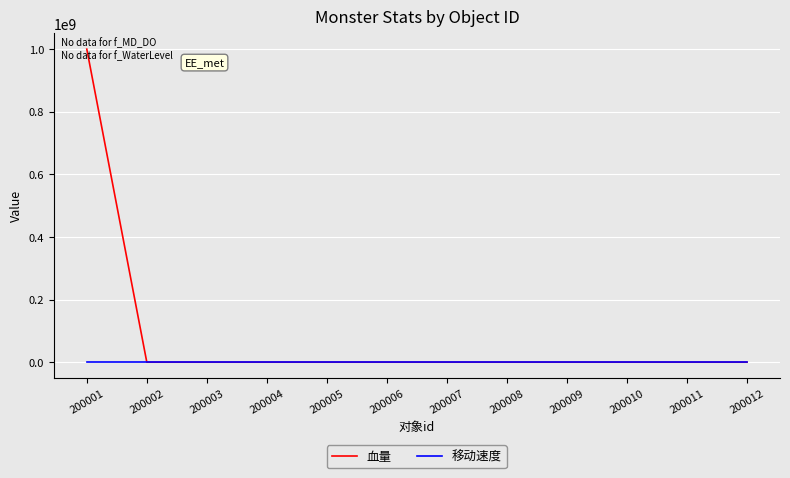

Rank the series by their maximum value, from lowest to highest.

移动速度, 血量